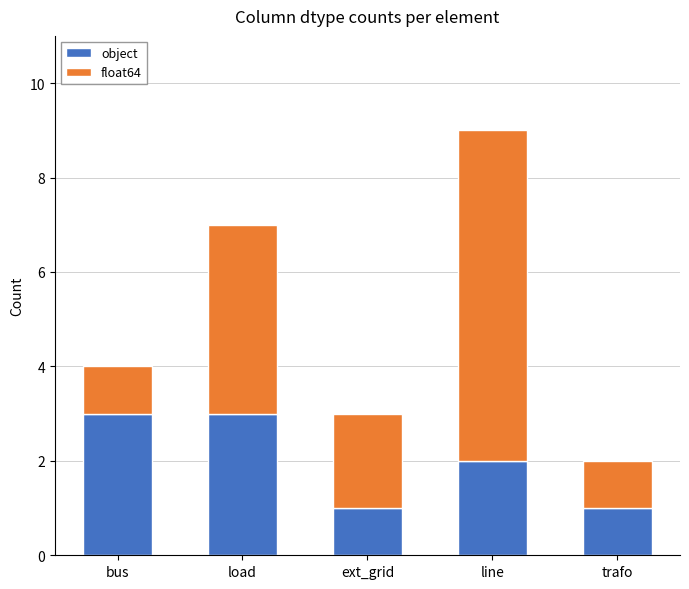

At which category is the sum across all series the highest?

line